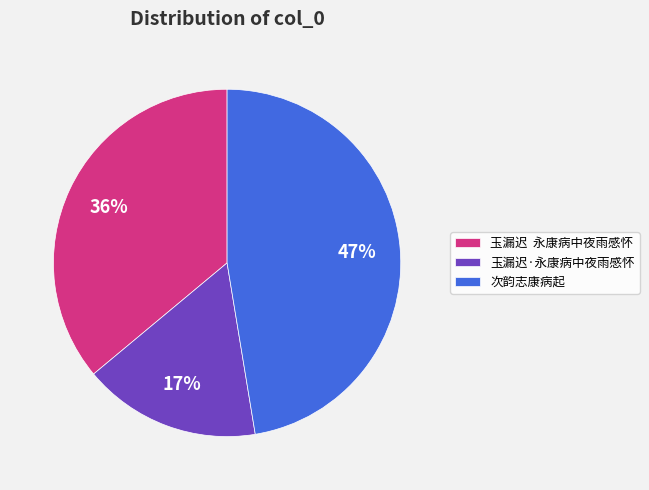

To the nearest percent, what is the average slice percentage?

33%